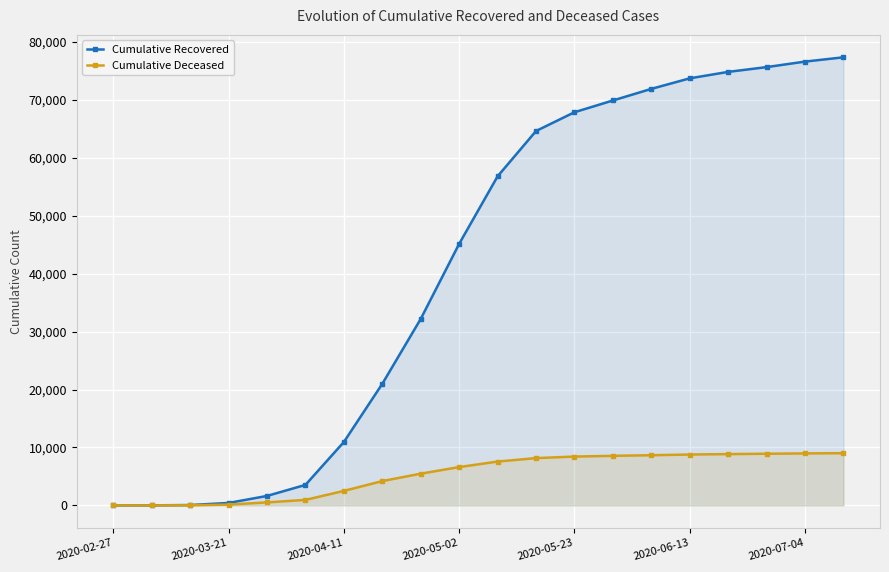

The value of Cumulative Recovered at 2020-05-23 is 67894. True or false?

True